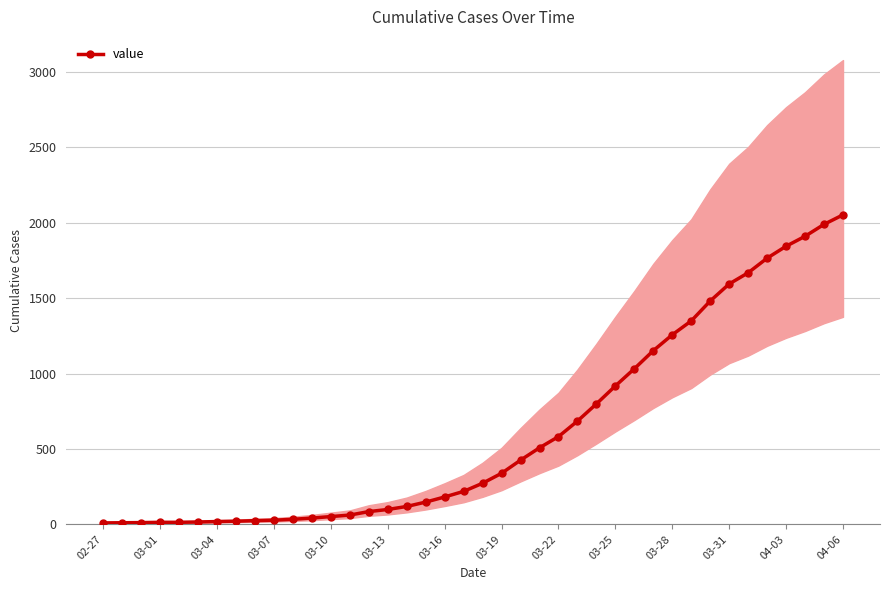

How many values are below 273?

20